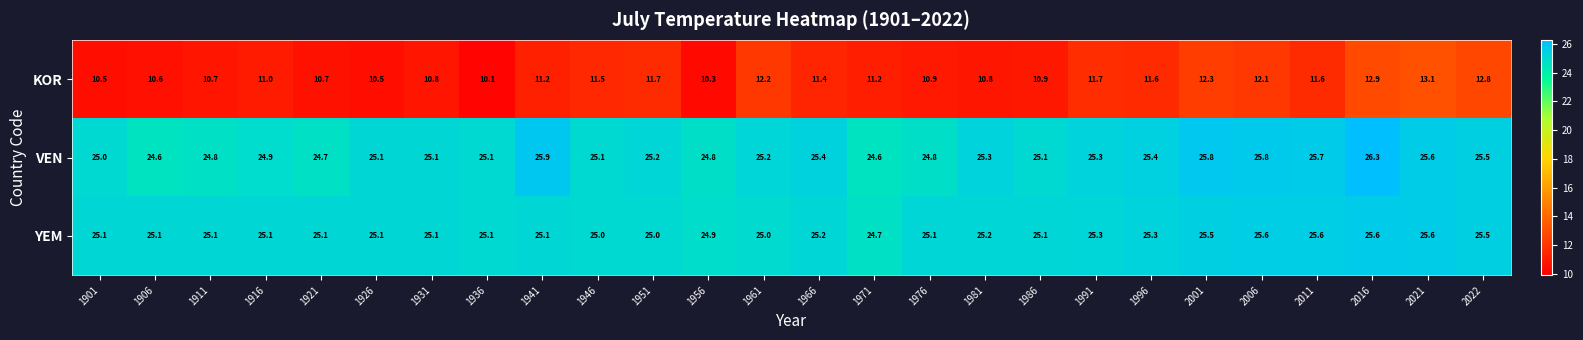

How many distinct data groups are displayed?

3